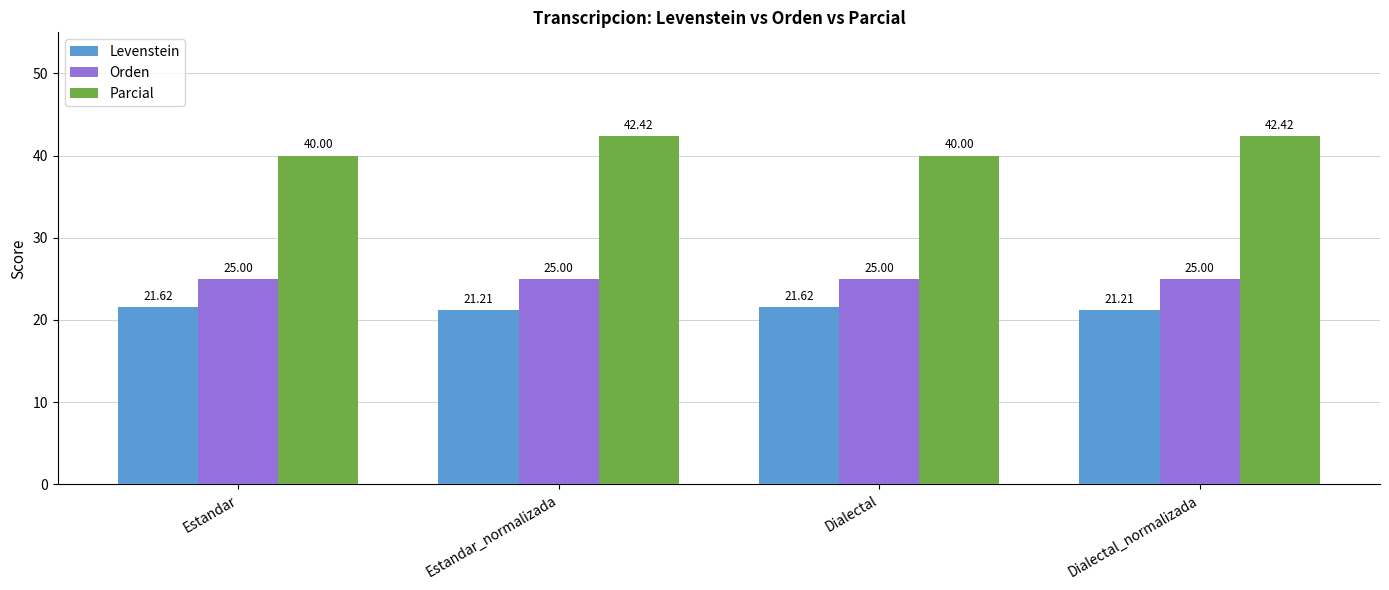

What is the label of the 1st bar from the right?

Dialectal_normalizada